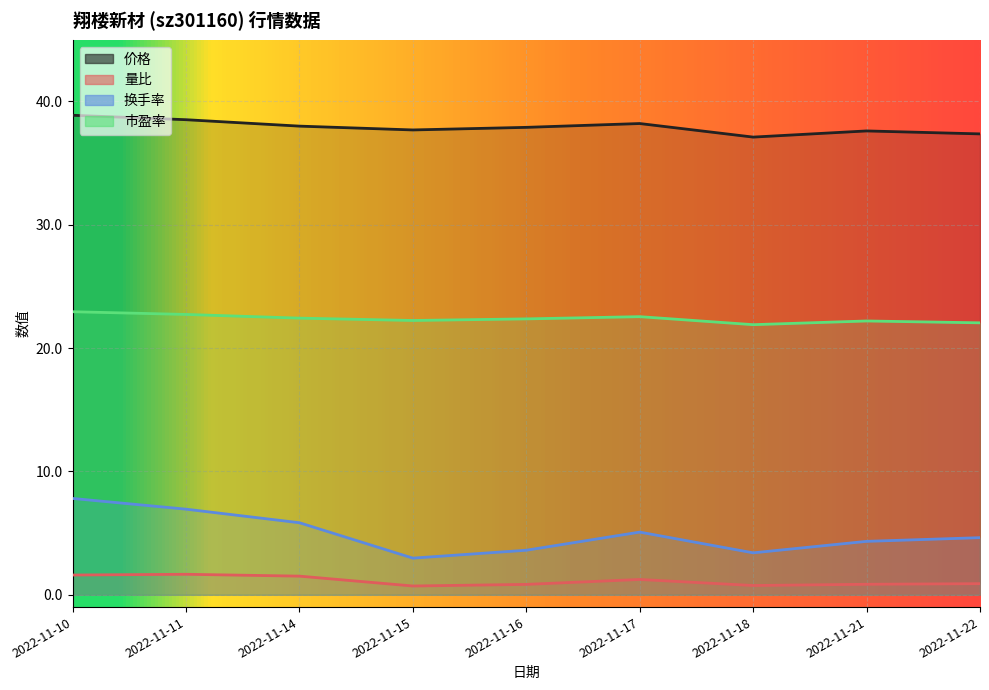

Between 2022-11-17 and 2022-11-22, which is larger?

2022-11-17